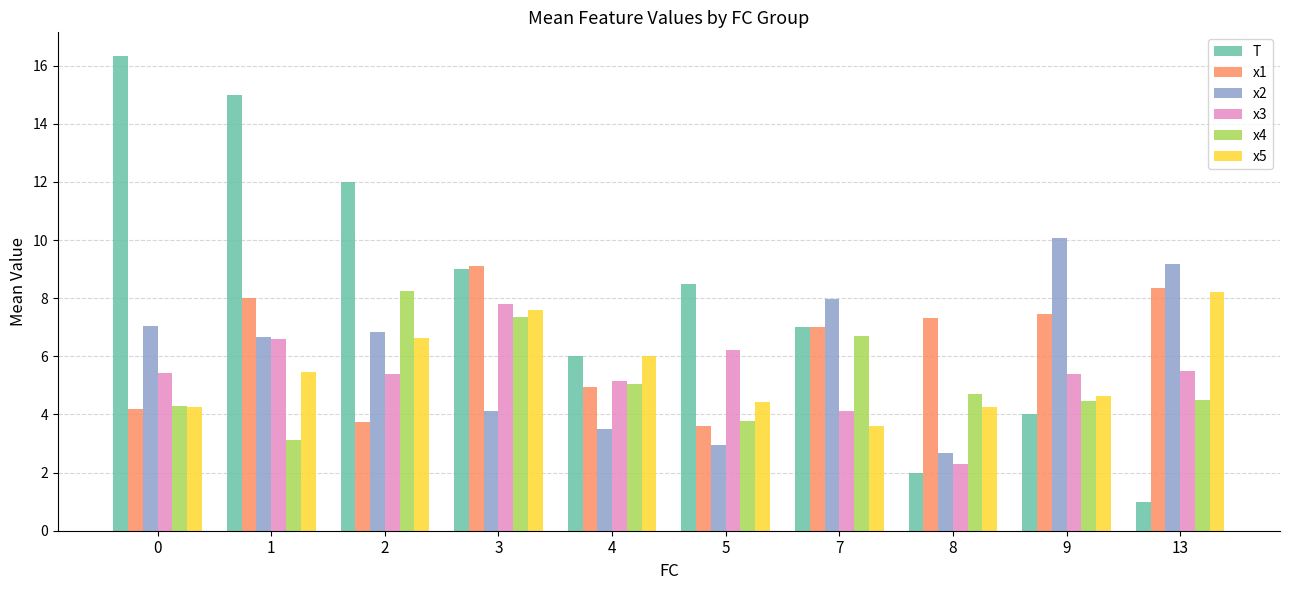

Is it true that T equals 12.0 at 2?

True